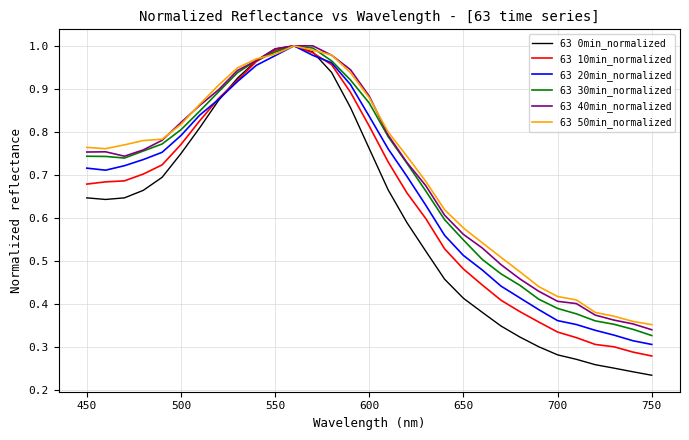

List the series in order of their peak value, highest first.

63 0min_normalized, 63 10min_normalized, 63 20min_normalized, 63 30min_normalized, 63 40min_normalized, 63 50min_normalized